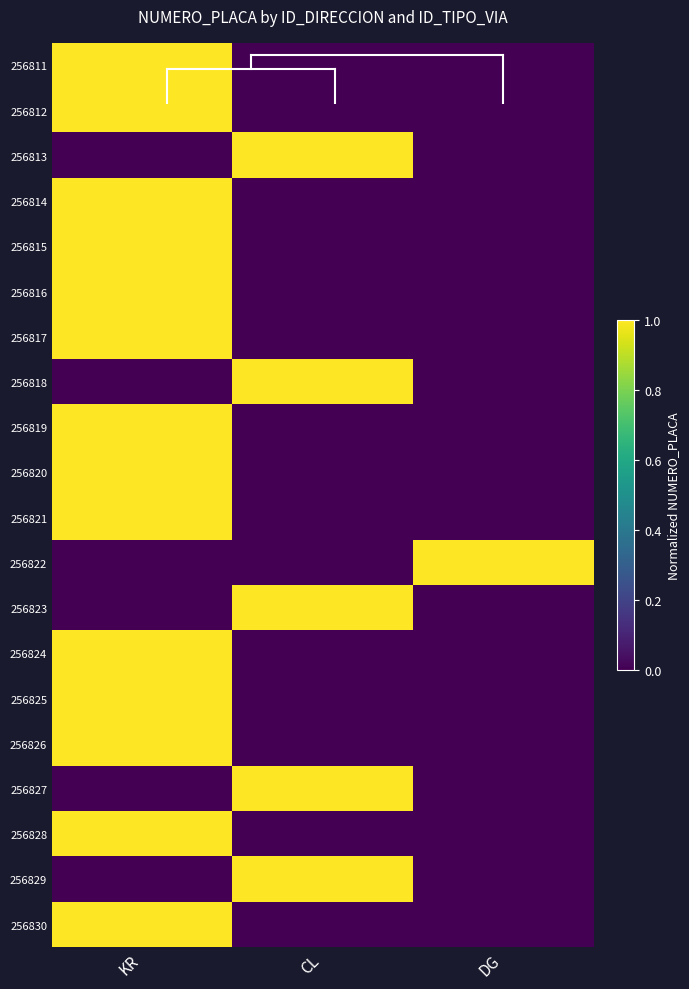

Reading left to right, transcribe all the data shown in this chart.

256811: KR=1	CL=0	DG=0
256812: KR=1	CL=0	DG=0
256813: KR=0	CL=1	DG=0
256814: KR=1	CL=0	DG=0
256815: KR=1	CL=0	DG=0
256816: KR=1	CL=0	DG=0
256817: KR=1	CL=0	DG=0
256818: KR=0	CL=1	DG=0
256819: KR=1	CL=0	DG=0
256820: KR=1	CL=0	DG=0
256821: KR=1	CL=0	DG=0
256822: KR=0	CL=0	DG=1
256823: KR=0	CL=1	DG=0
256824: KR=1	CL=0	DG=0
256825: KR=1	CL=0	DG=0
256826: KR=1	CL=0	DG=0
256827: KR=0	CL=1	DG=0
256828: KR=1	CL=0	DG=0
256829: KR=0	CL=1	DG=0
256830: KR=1	CL=0	DG=0